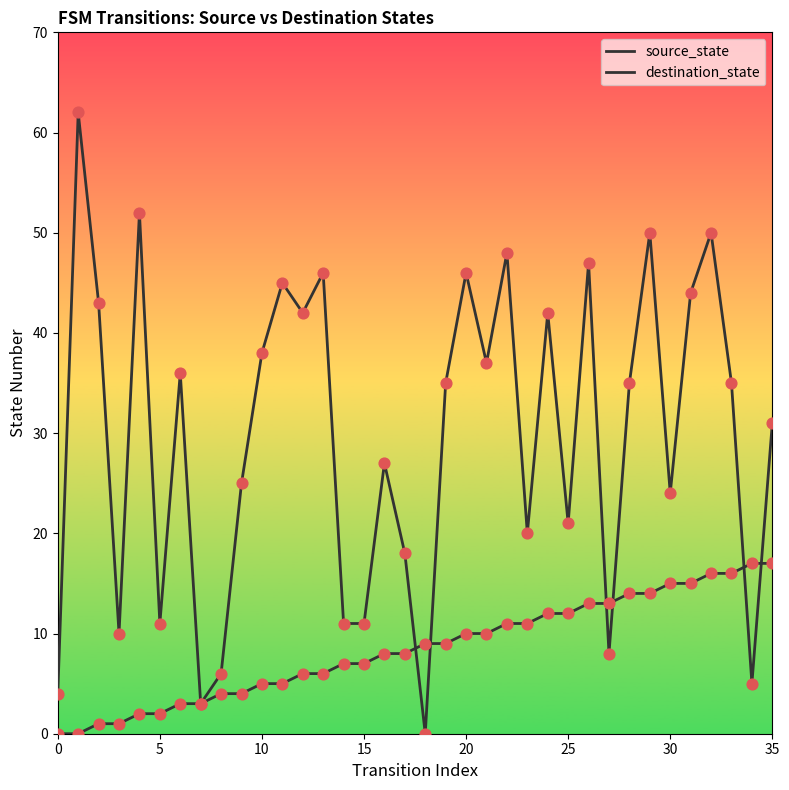

Which series has the largest total across all categories?

destination_state